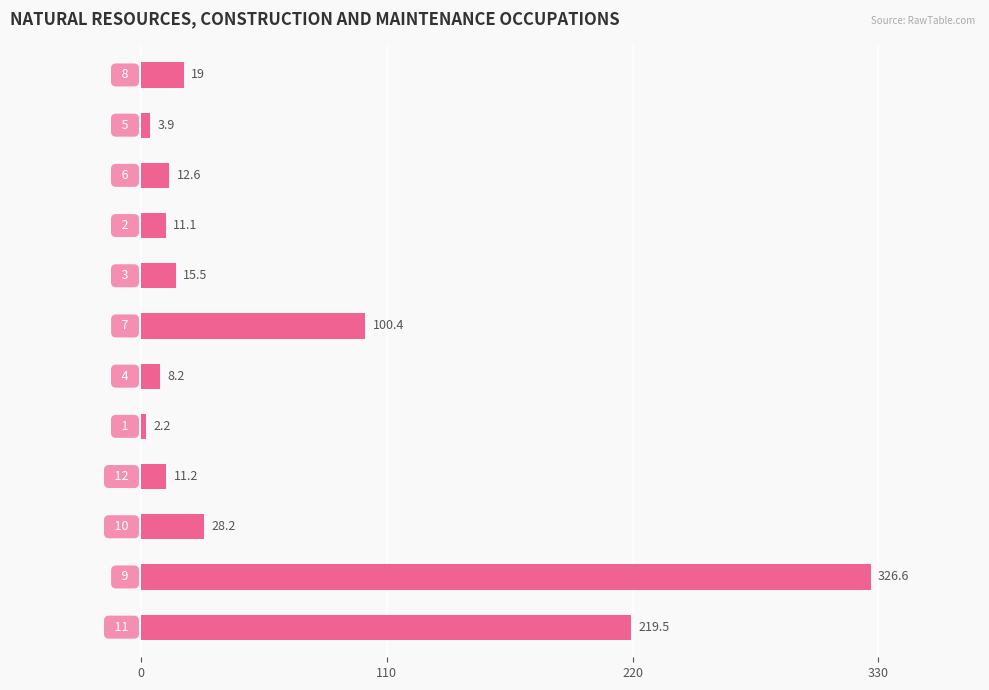

What is the value of the 12th bar from the top?

219.5